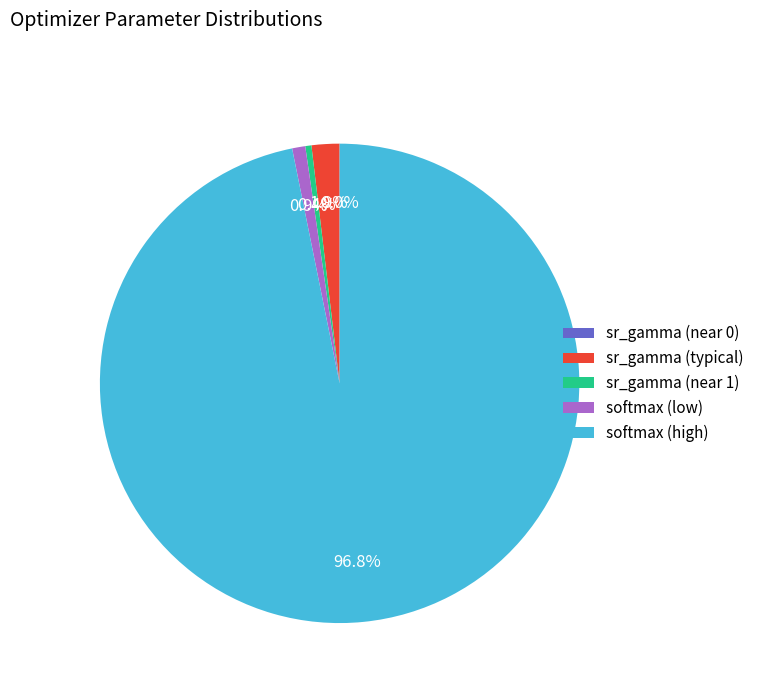

Does any single category account for the majority?

No